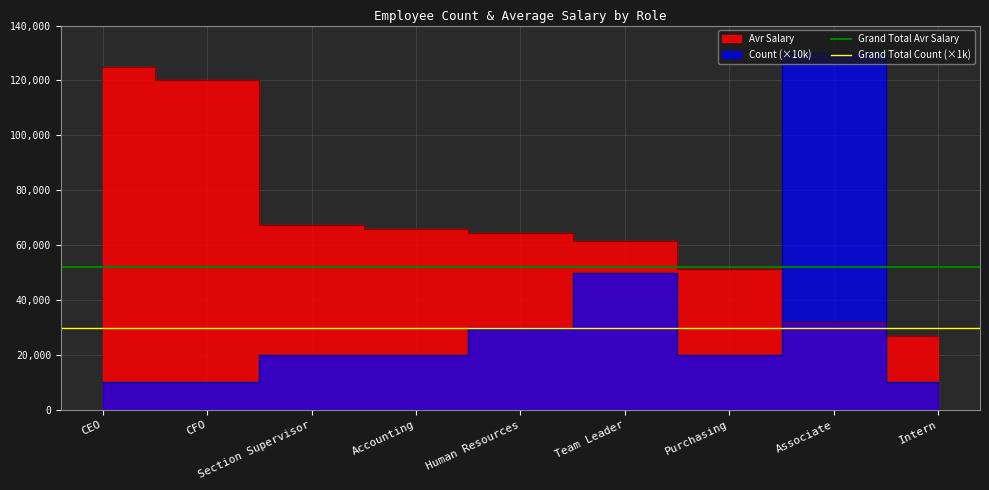

Which category has the highest value across all series?

CEO